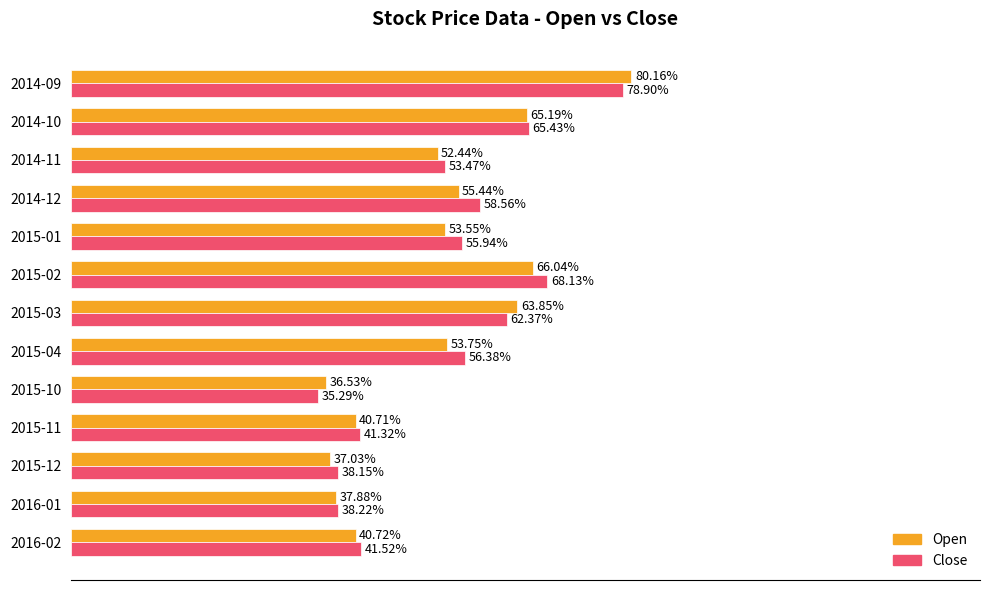

Which series has the widest spread of values?

Open